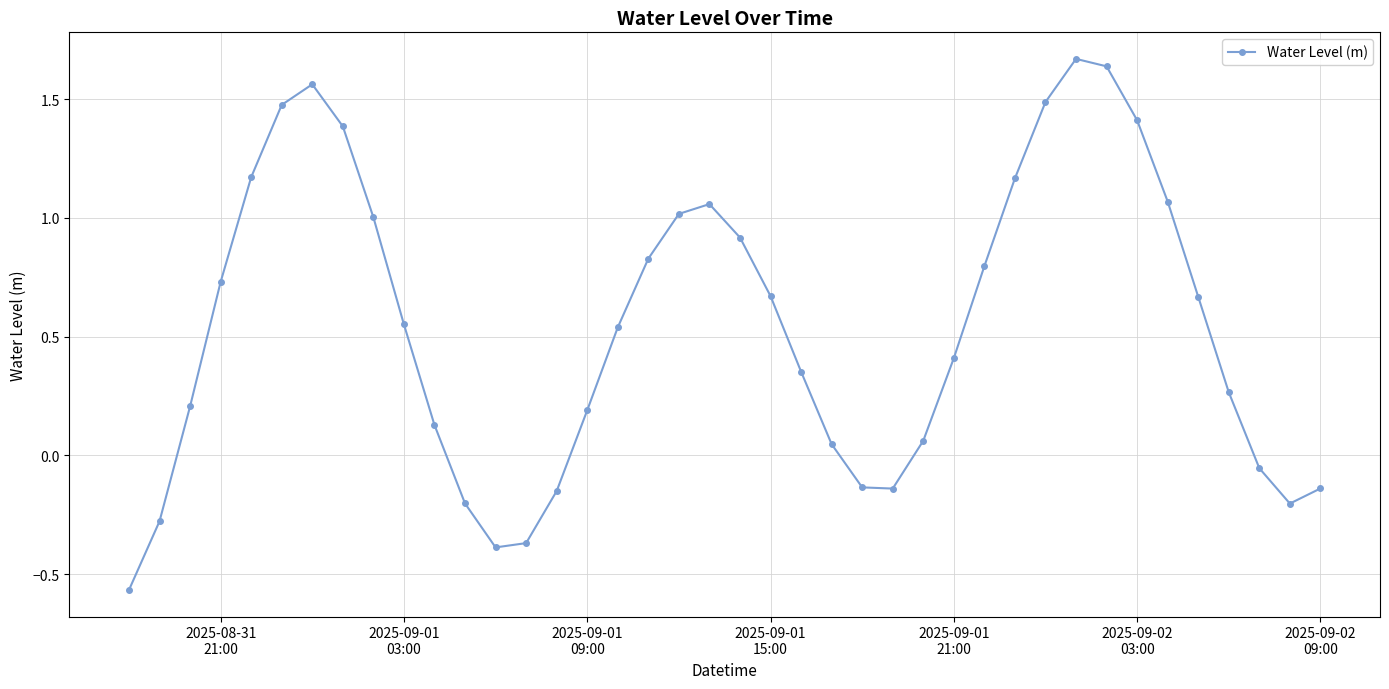

How many points are higher than both their immediate neighbors (excluding endpoints)?

3